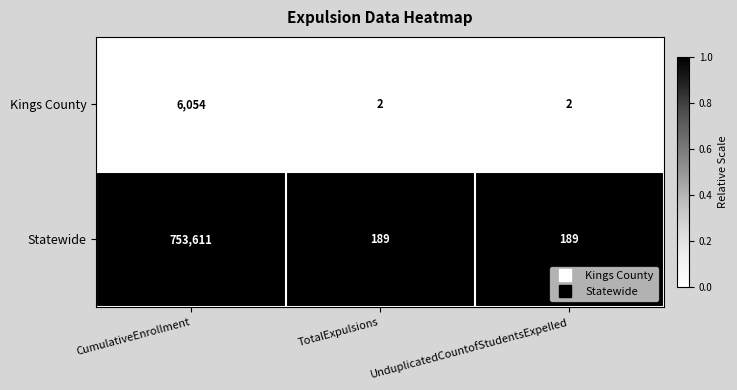

What is the difference between the highest and lowest values at UnduplicatedCountofStudentsExpelled?

187